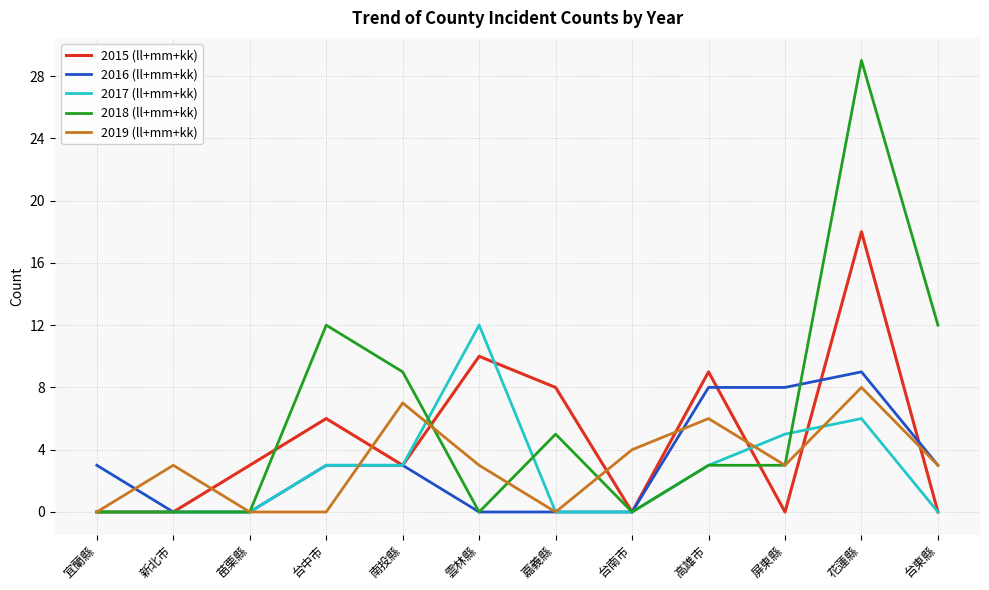

What are all the series names shown in the legend?

2015 (ll+mm+kk), 2016 (ll+mm+kk), 2017 (ll+mm+kk), 2018 (ll+mm+kk), 2019 (ll+mm+kk)